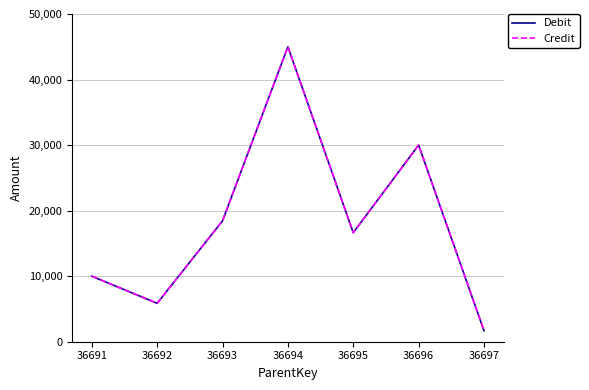

True or false: Debit and Credit intersect in this chart.

False